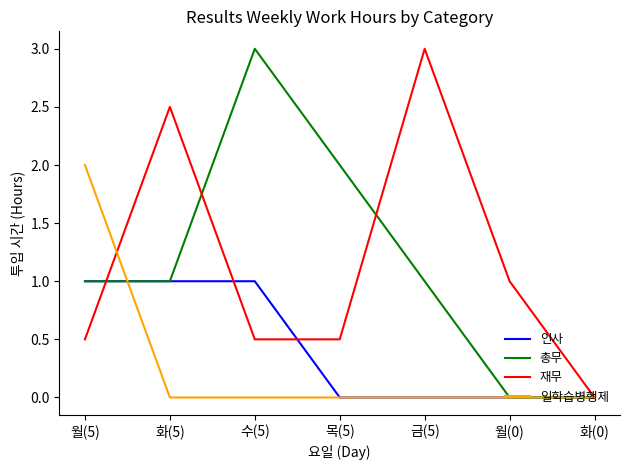

Is it true that 재무 equals 0.1 at 월(5)?

False